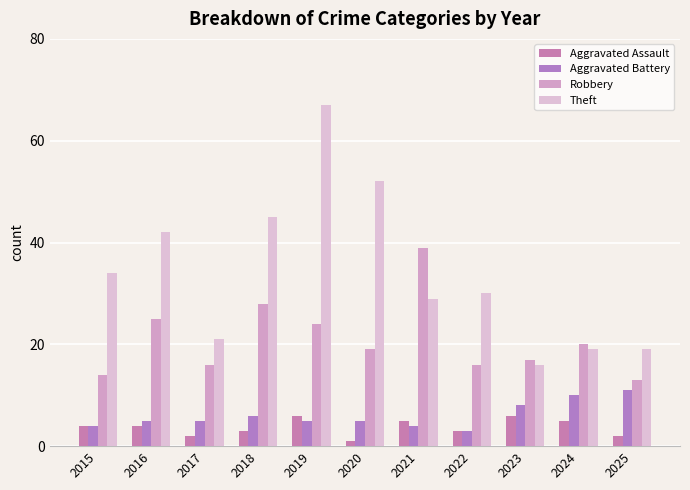

At which label does Aggravated Assault reach its peak?

2019